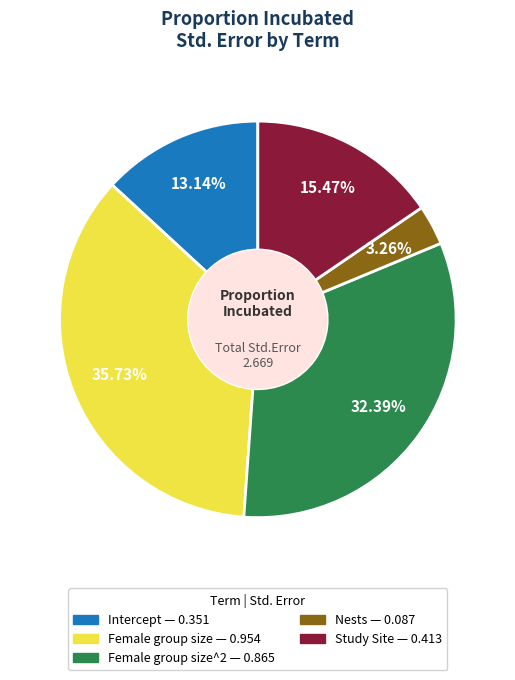

Does any single category account for the majority?

No